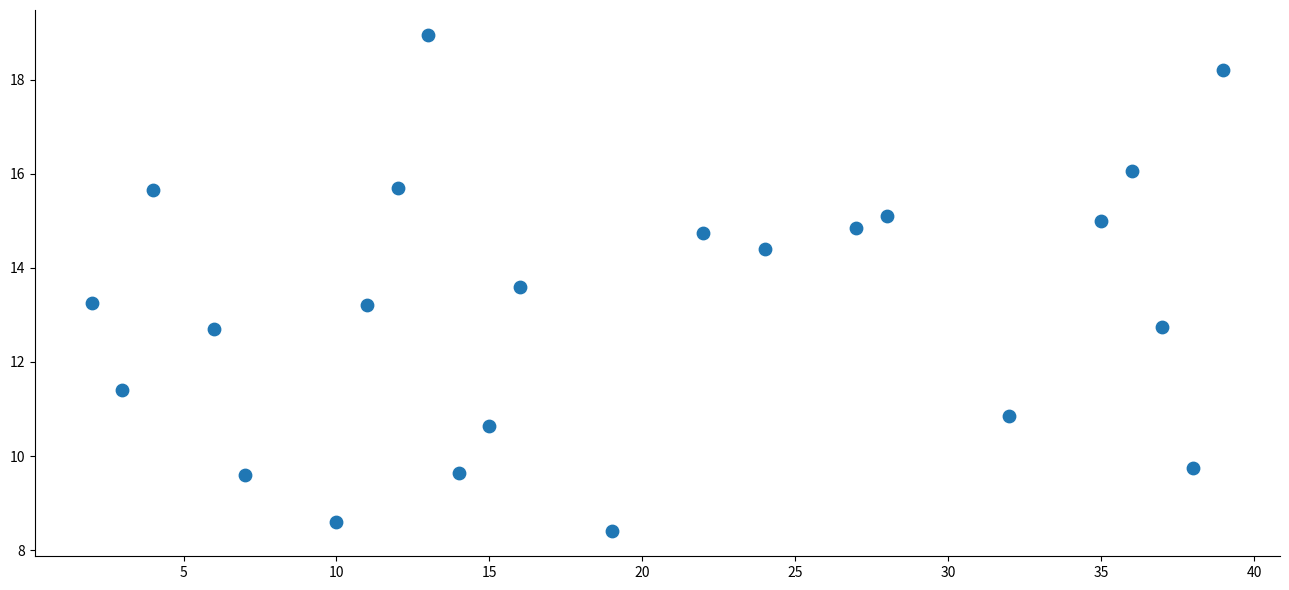

What is the range of X values (max minus min)?

37.0